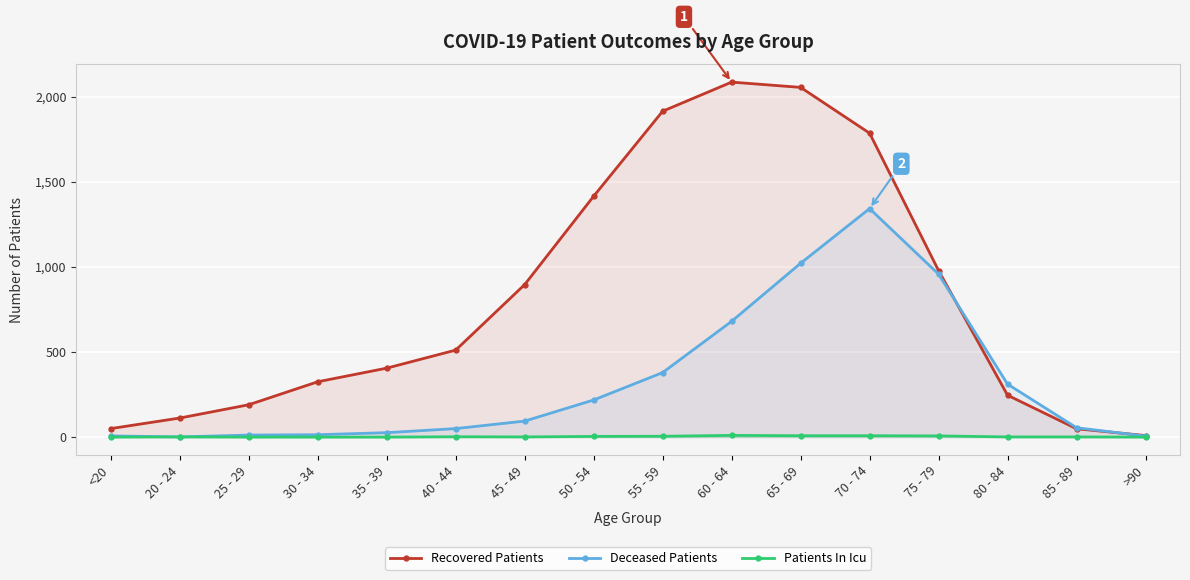

Is it true that Deceased Patients equals 30 at 40 - 44?

False